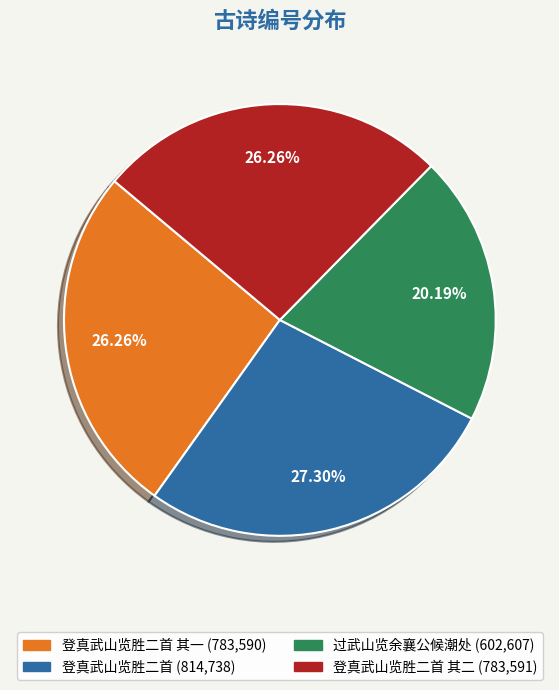

Is there a majority slice in this chart?

No